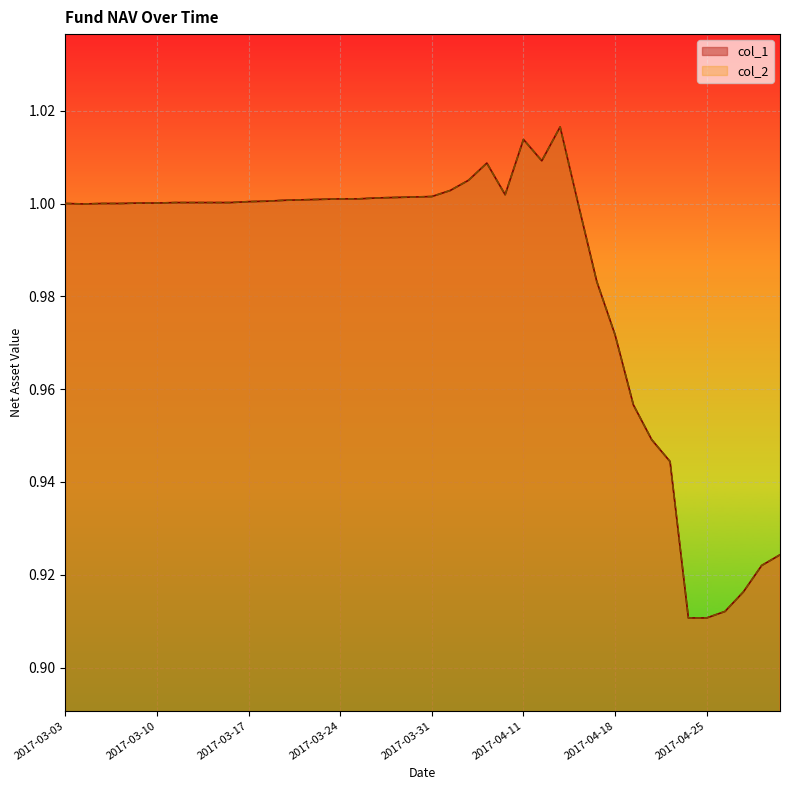

The col_1 series shows 1.7 at 2017-03-15. True or false?

False